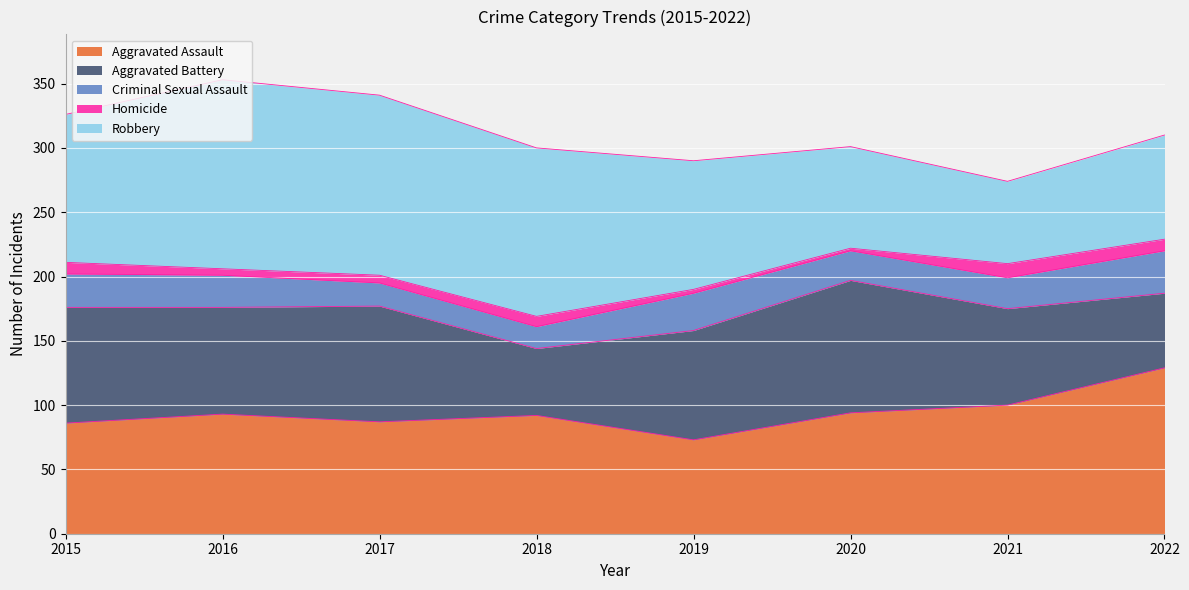

What is the spread (max minus min) of values at 2017?

134